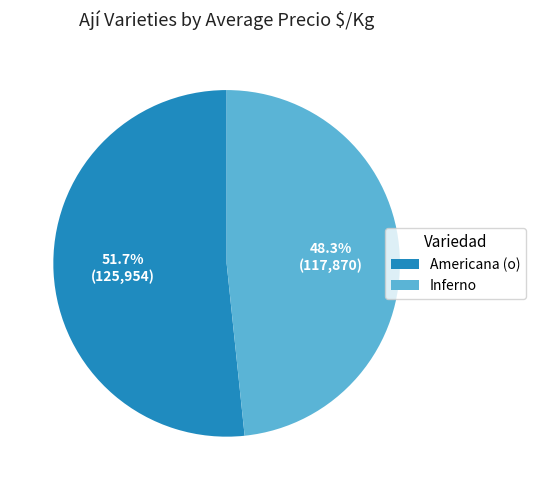

How many segments does this pie chart have?

2